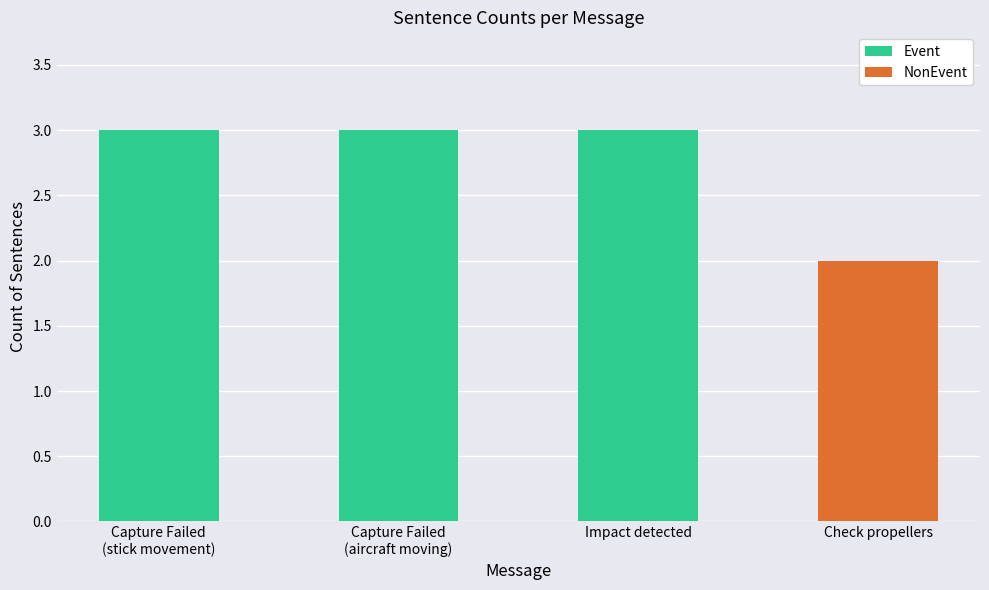

What is the total value across all series at Impact detected?

3